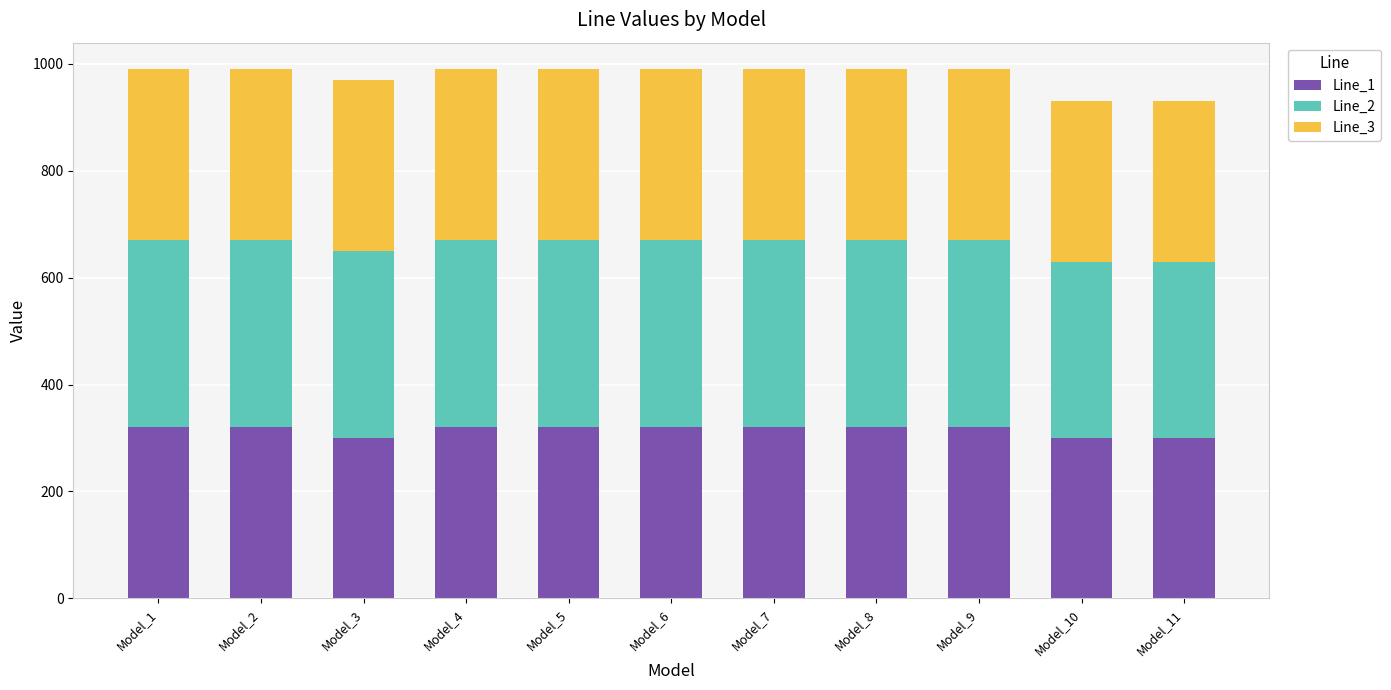

Are the bars grouped side by side (vs. stacked)?

No